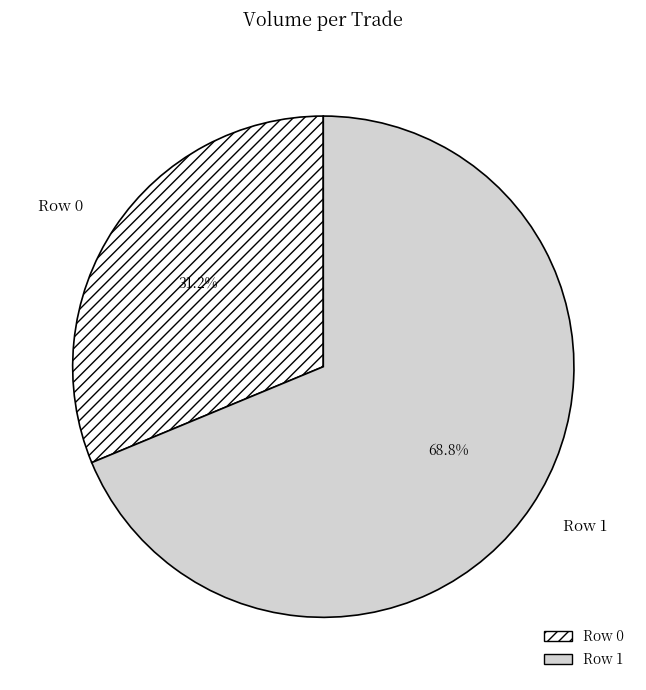

Which category accounts for the majority?

Row 1